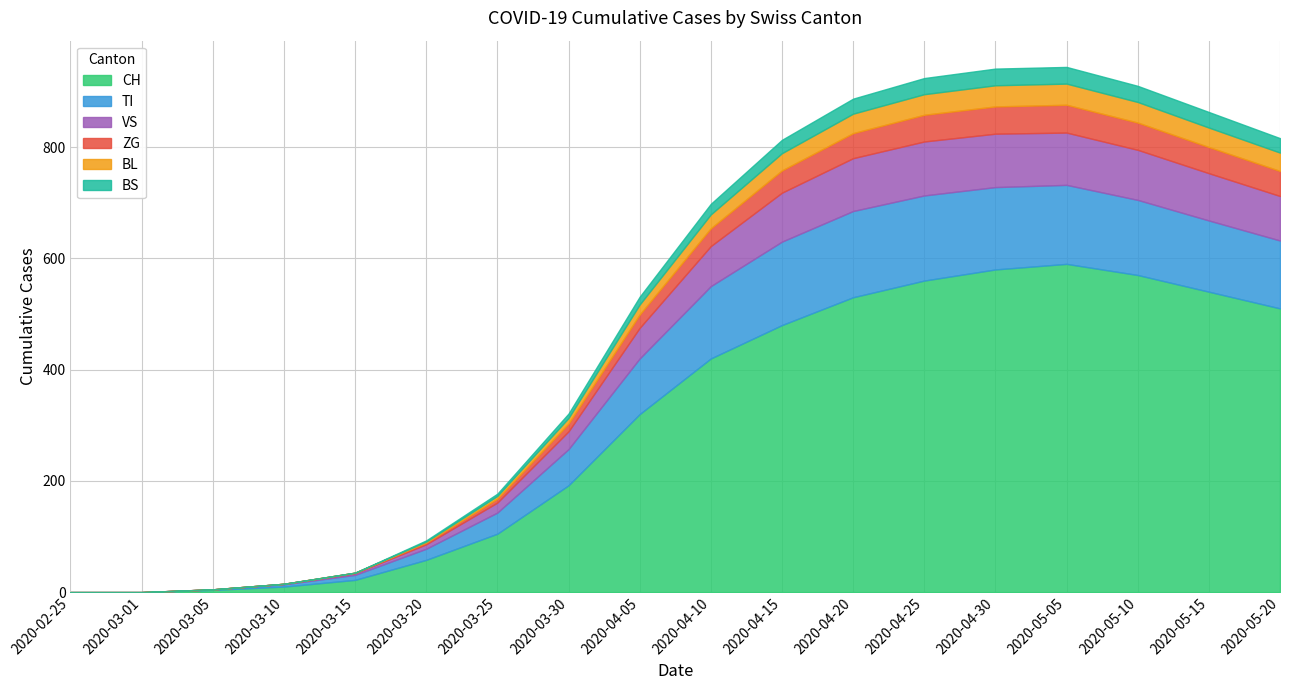

What are all the series names shown in the legend?

CH, TI, VS, ZG, BL, BS